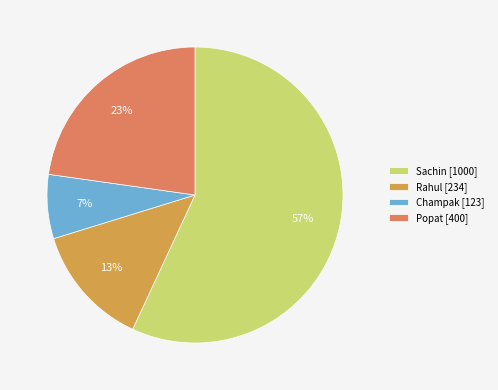

Count the number of slices in the pie.

4